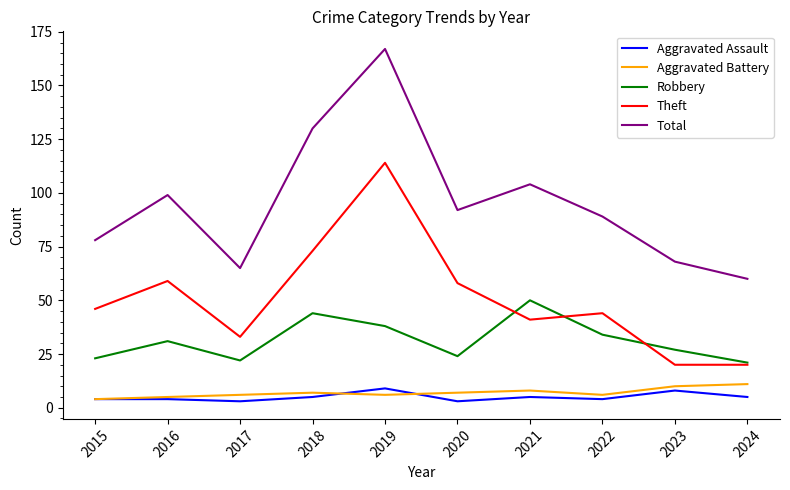

Reading left to right, transcribe all the data shown in this chart.

Aggravated Assault: 2015=4	2016=4	2017=3	2018=5	2019=9	2020=3	2021=5	2022=4	2023=8	2024=5
Aggravated Battery: 2015=4	2016=5	2017=6	2018=7	2019=6	2020=7	2021=8	2022=6	2023=10	2024=11
Robbery: 2015=23	2016=31	2017=22	2018=44	2019=38	2020=24	2021=50	2022=34	2023=27	2024=21
Theft: 2015=46	2016=59	2017=33	2018=73	2019=114	2020=58	2021=41	2022=44	2023=20	2024=20
Total: 2015=78	2016=99	2017=65	2018=130	2019=167	2020=92	2021=104	2022=89	2023=68	2024=60